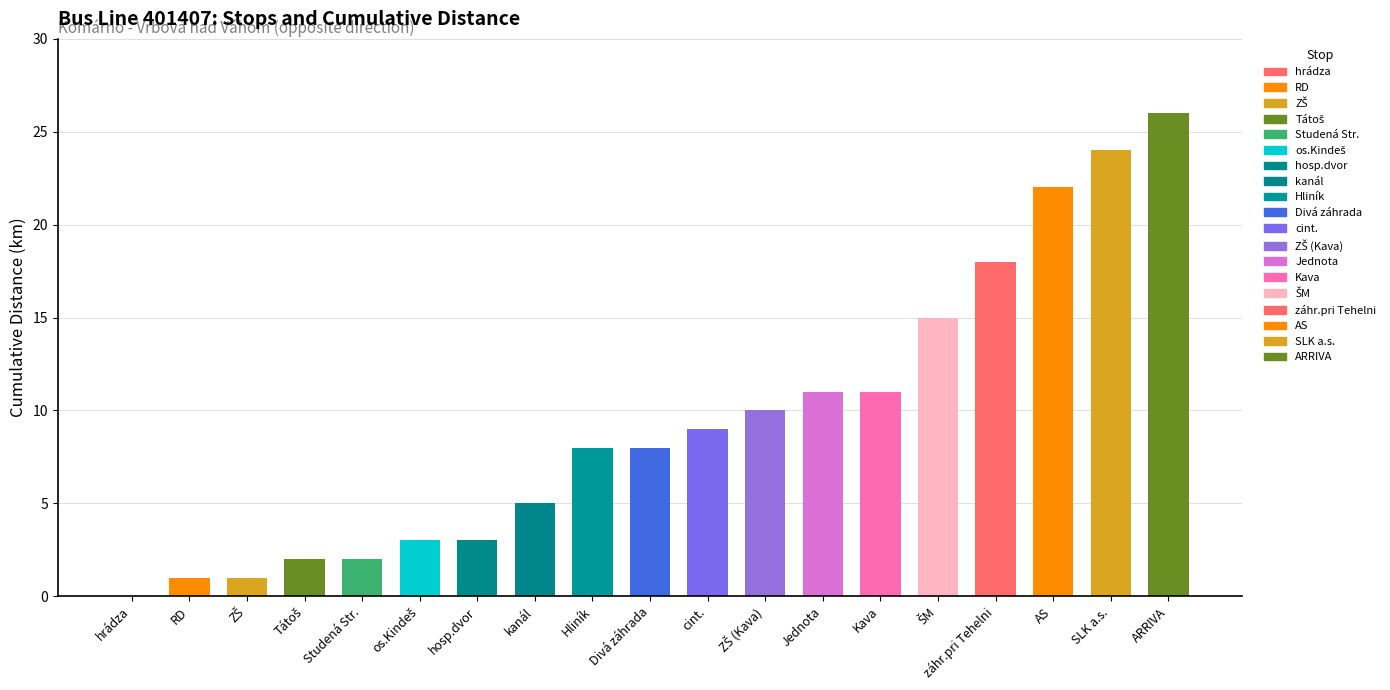

Which has a higher value, hosp.dvor or cint.?

cint.